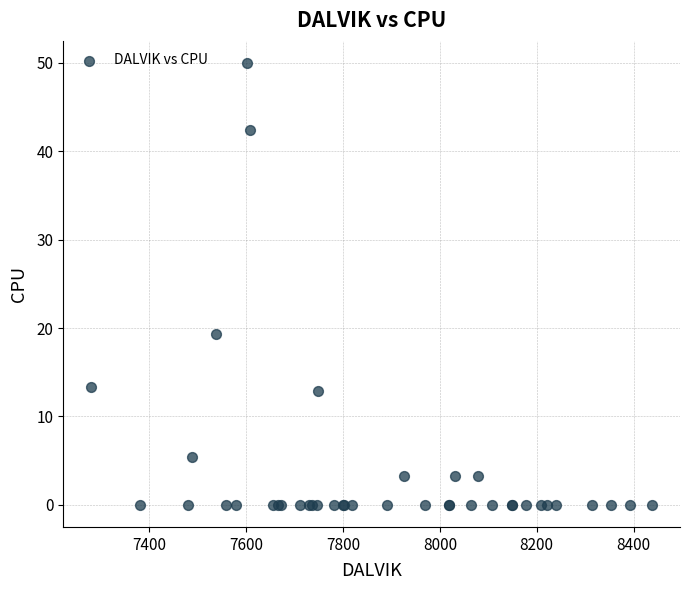

What Y value in the scatter plot is closest to 25?

19.3